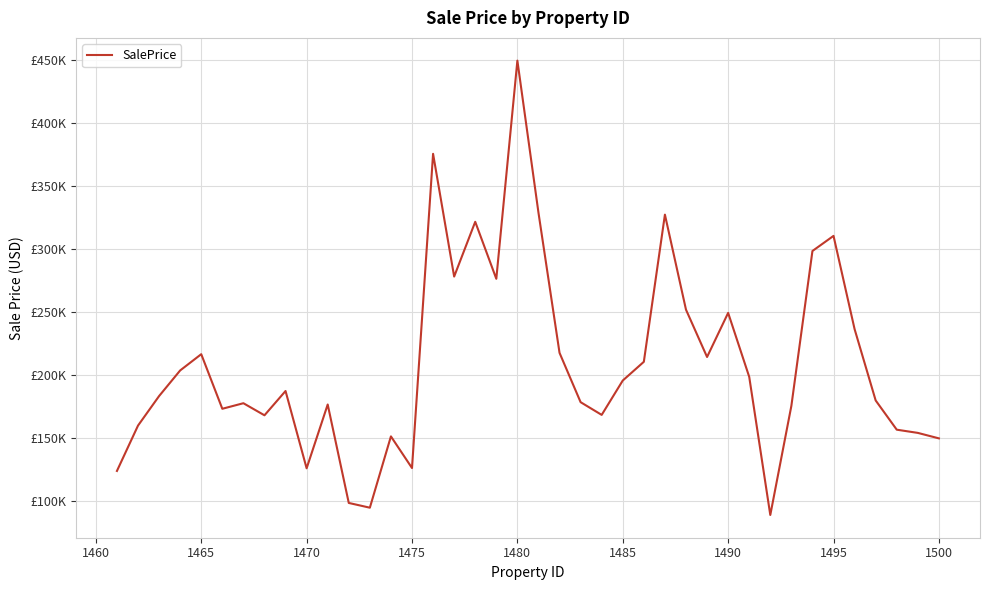

Is this an area chart (filled region under the line)?

No